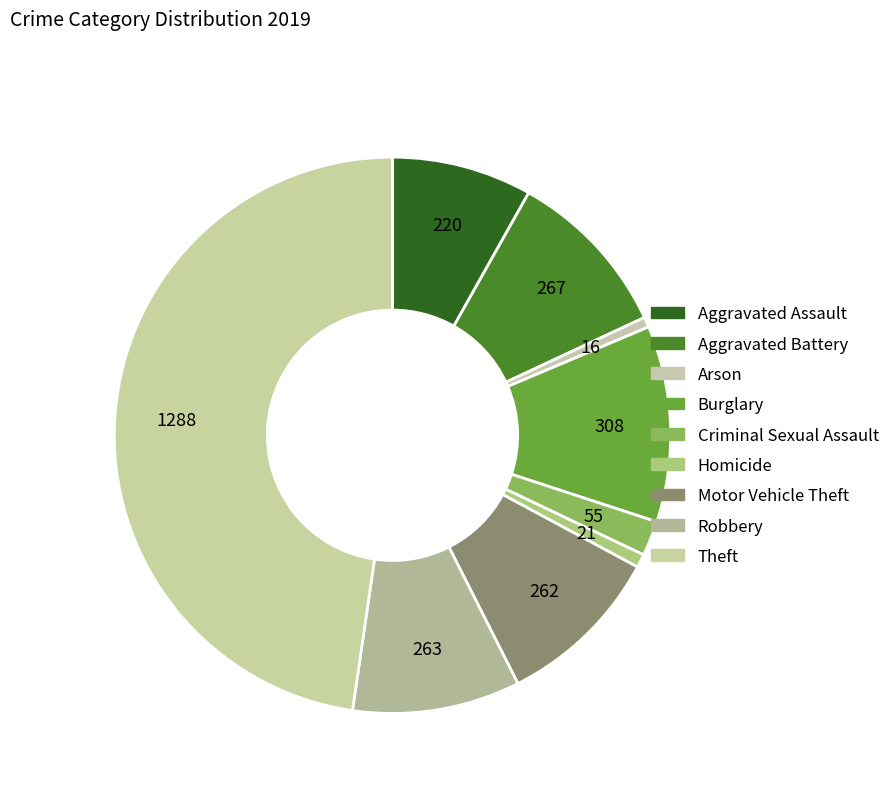

True or false: Criminal Sexual Assault accounts for 15% of the total.

False